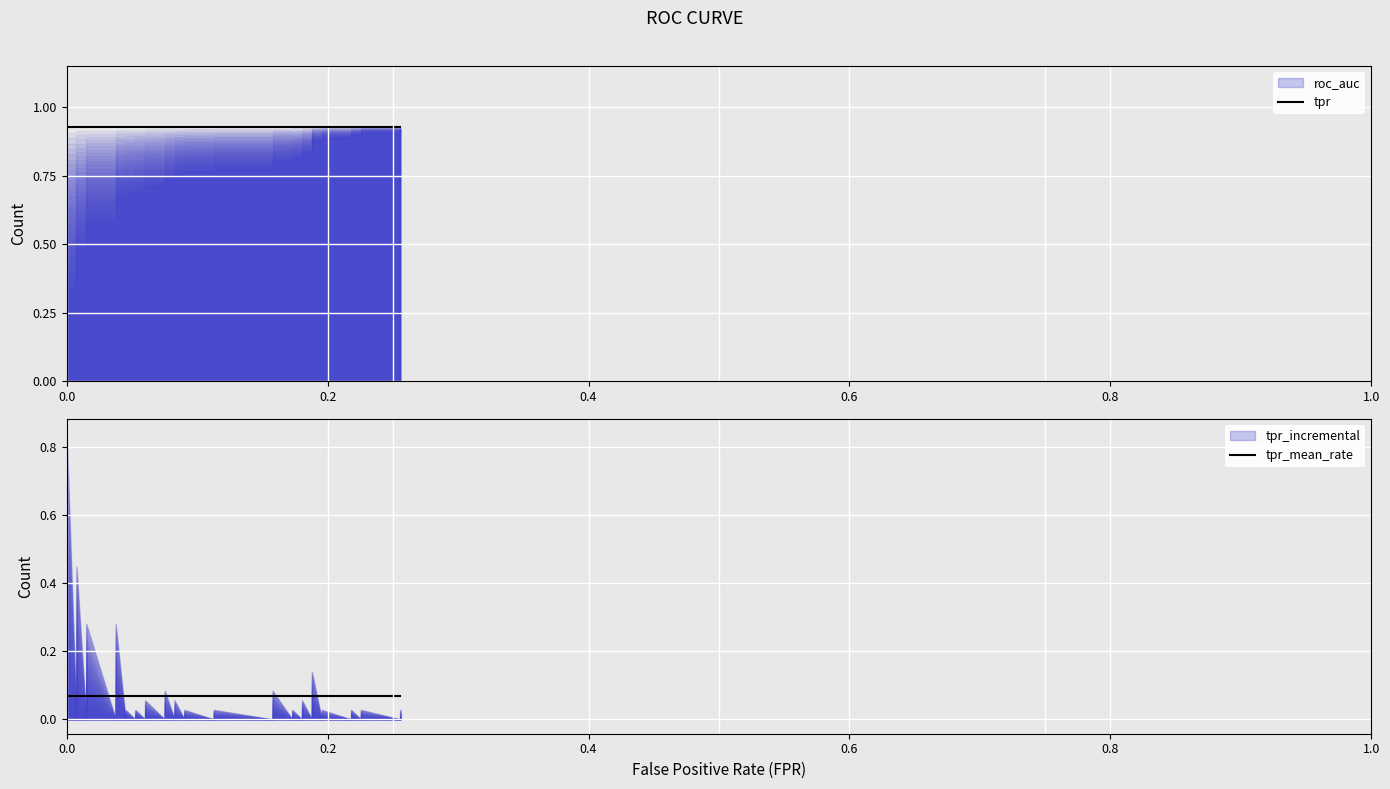

What is the maximum value for roc_auc?

0.9